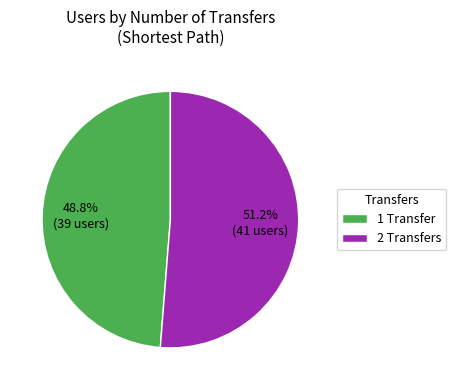

Rank the categories by value from lowest to highest.

1 Transfer, 2 Transfers